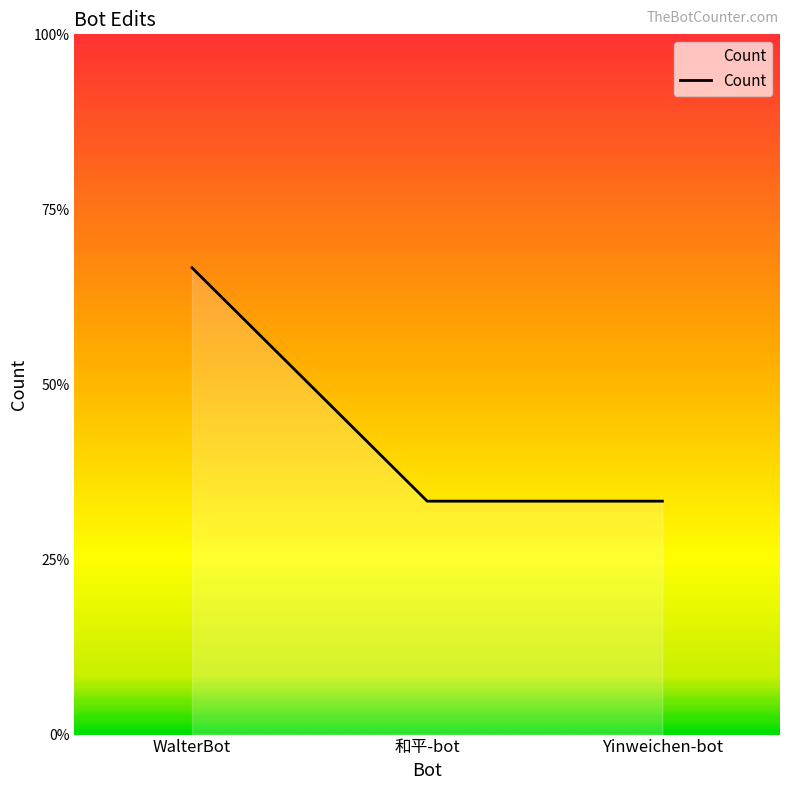

Approximately how many times larger is the value at 和平-bot compared to Yinweichen-bot?

1.0